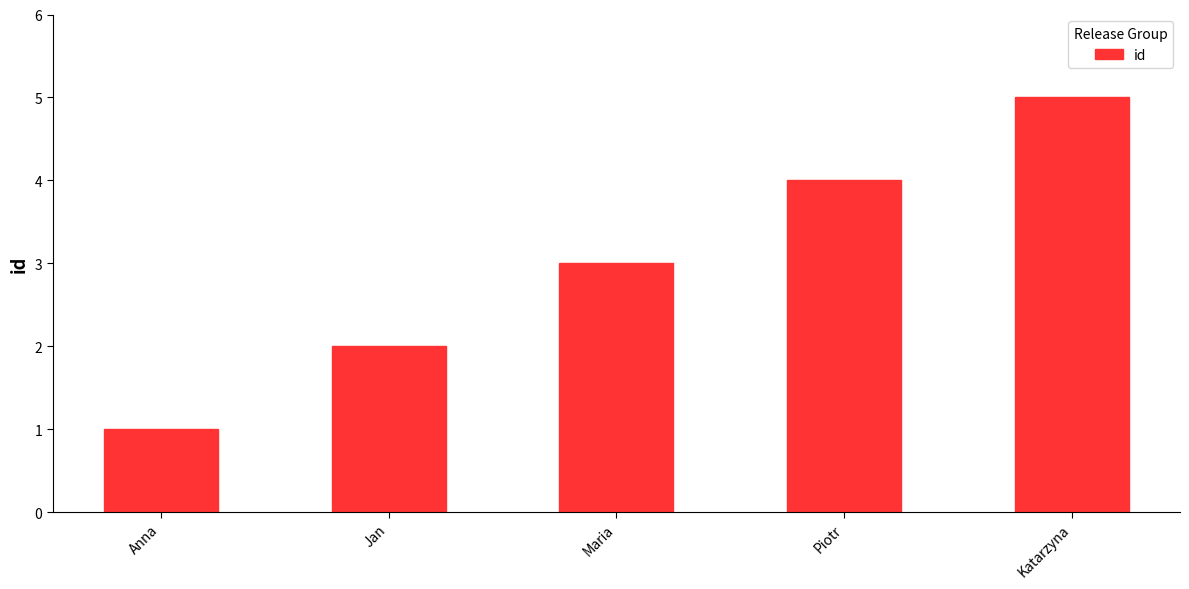

Which category has the lowest value across all series?

Anna